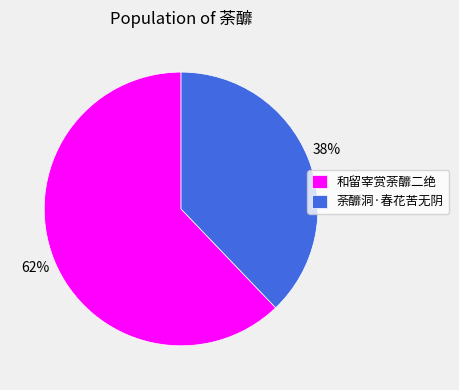

What is the smallest slice in the pie chart?

荼釄洞·春花苦无阴